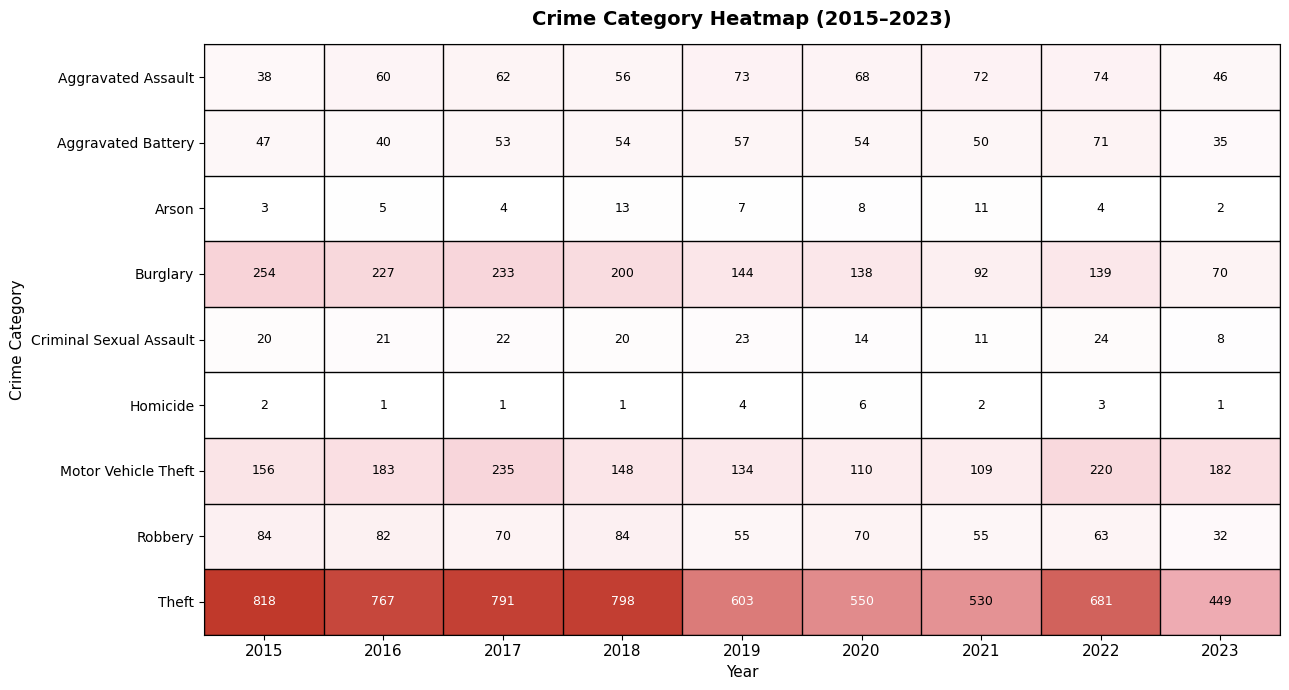

At which category is the sum across all series the highest?

2017